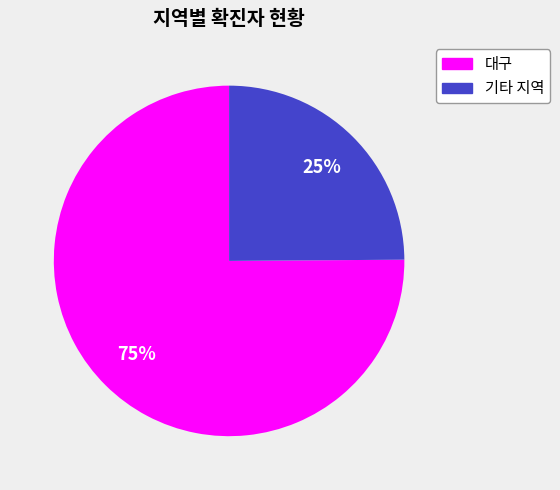

To the nearest percent, what is the difference between the largest and smallest slice percentages?

50%